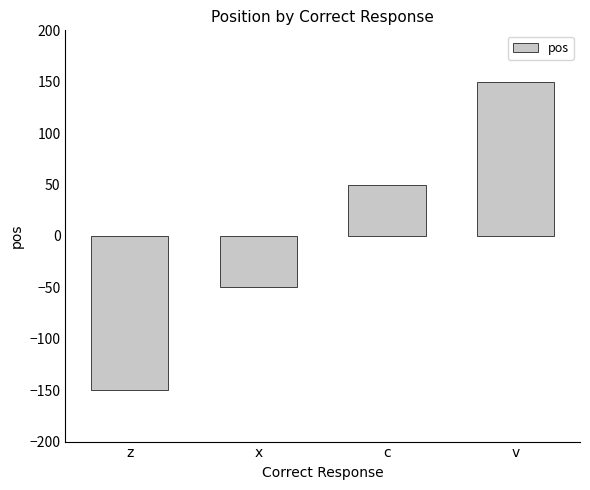

List the labels in order of value, largest first.

v, c, x, z